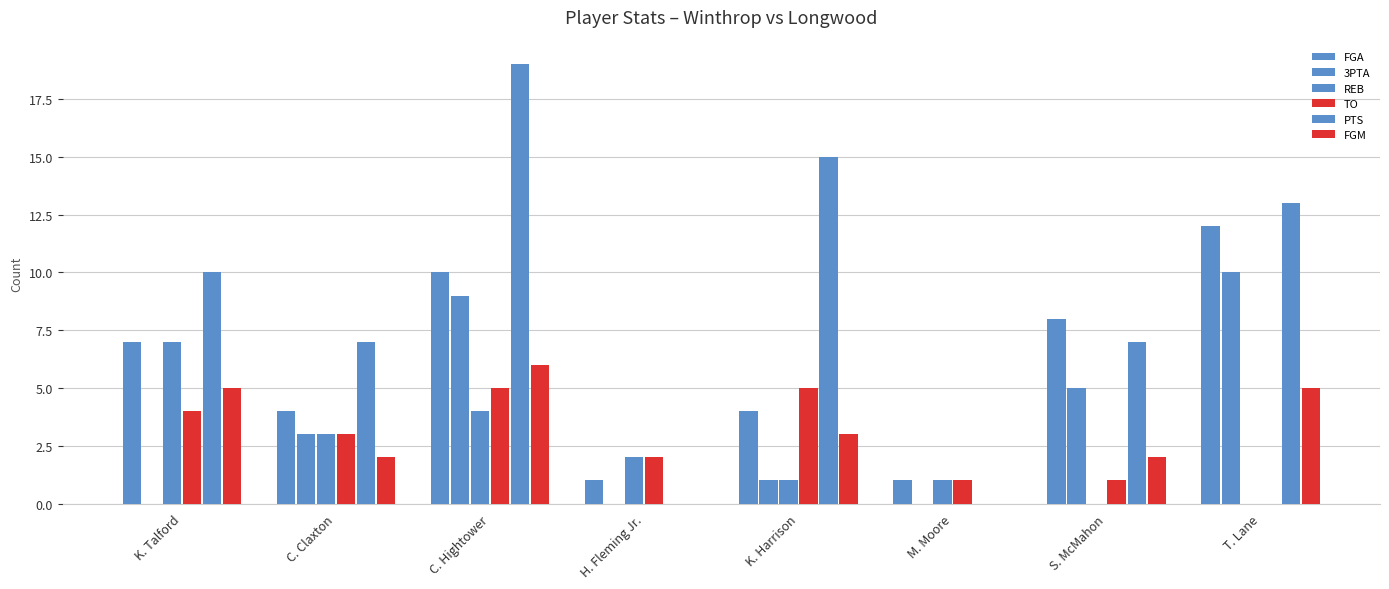

Reading left to right, list all the values displayed in this chart.

FGA: 7	4	10	1	4	1	8	12
3PTA: 0	3	9	0	1	0	5	10
REB: 7	3	4	2	1	1	0	0
TO: 4	3	5	2	5	1	1	0
PTS: 10	7	19	0	15	0	7	13
FGM: 5	2	6	0	3	0	2	5